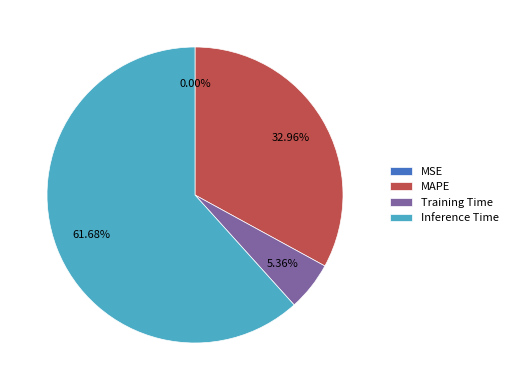

To the nearest percent, what portion does MAPE represent?

33%